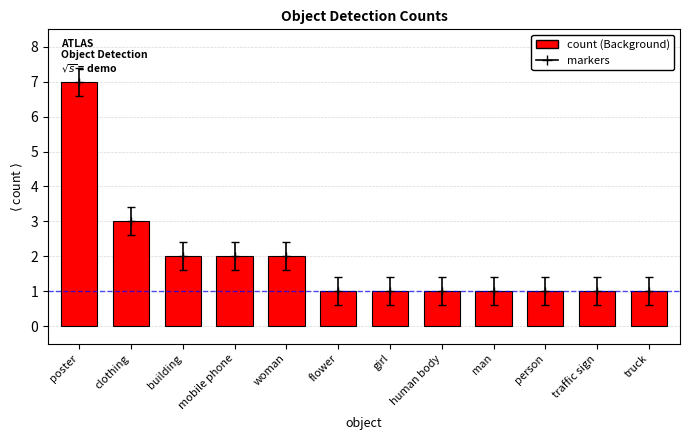

Reading right to left, what are all the values shown in this chart?

truck=1	traffic sign=1	person=1	man=1	human body=1	girl=1	flower=1	woman=2	mobile phone=2	building=2	clothing=3	poster=7